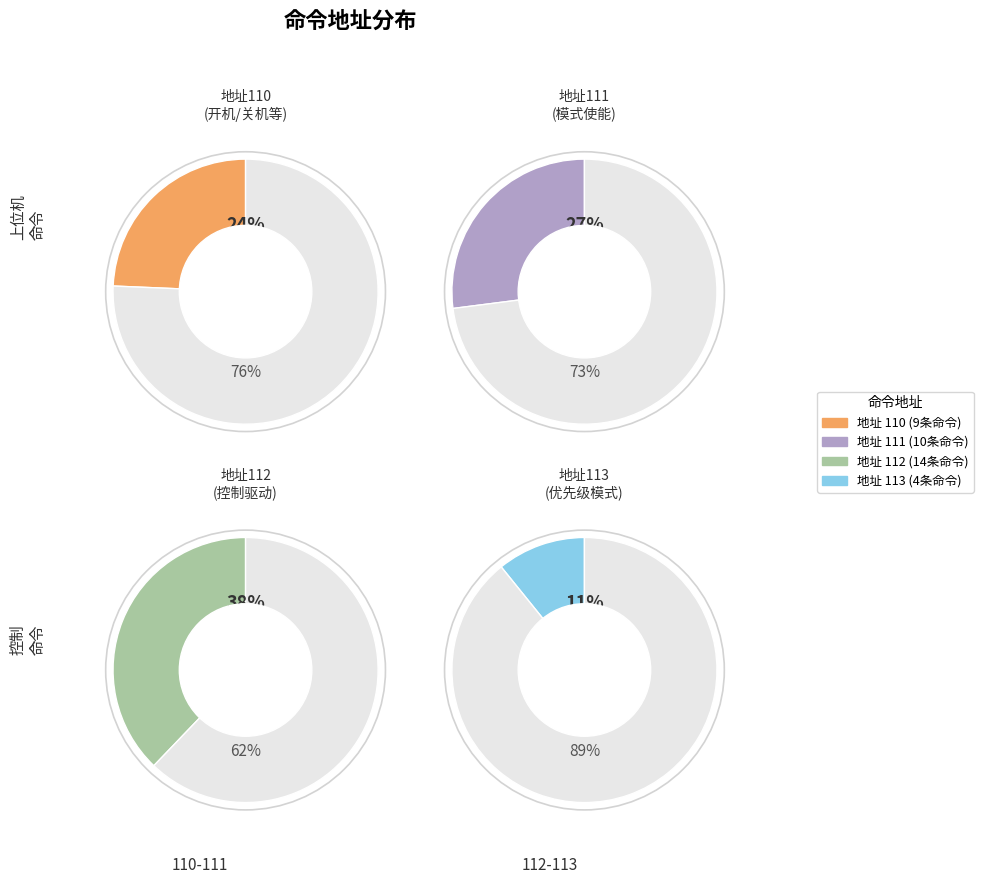

How many slices are in this pie chart?

4